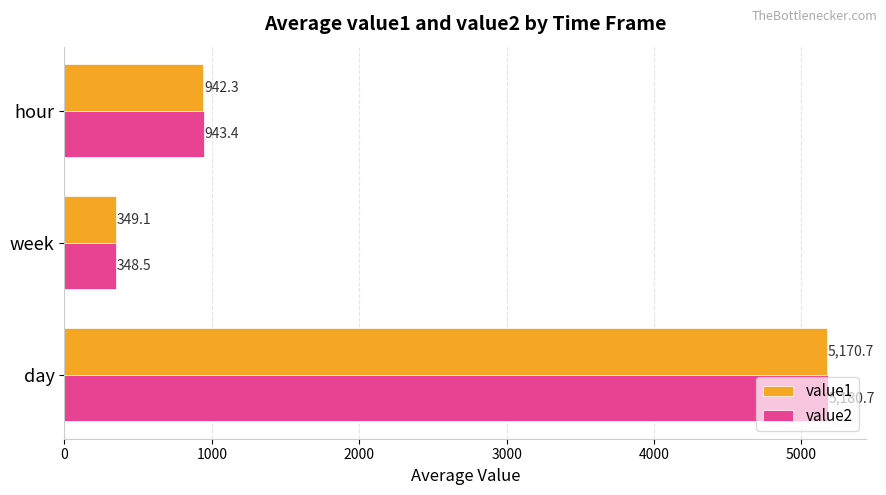

How many values in the value2 series are below 943?

1